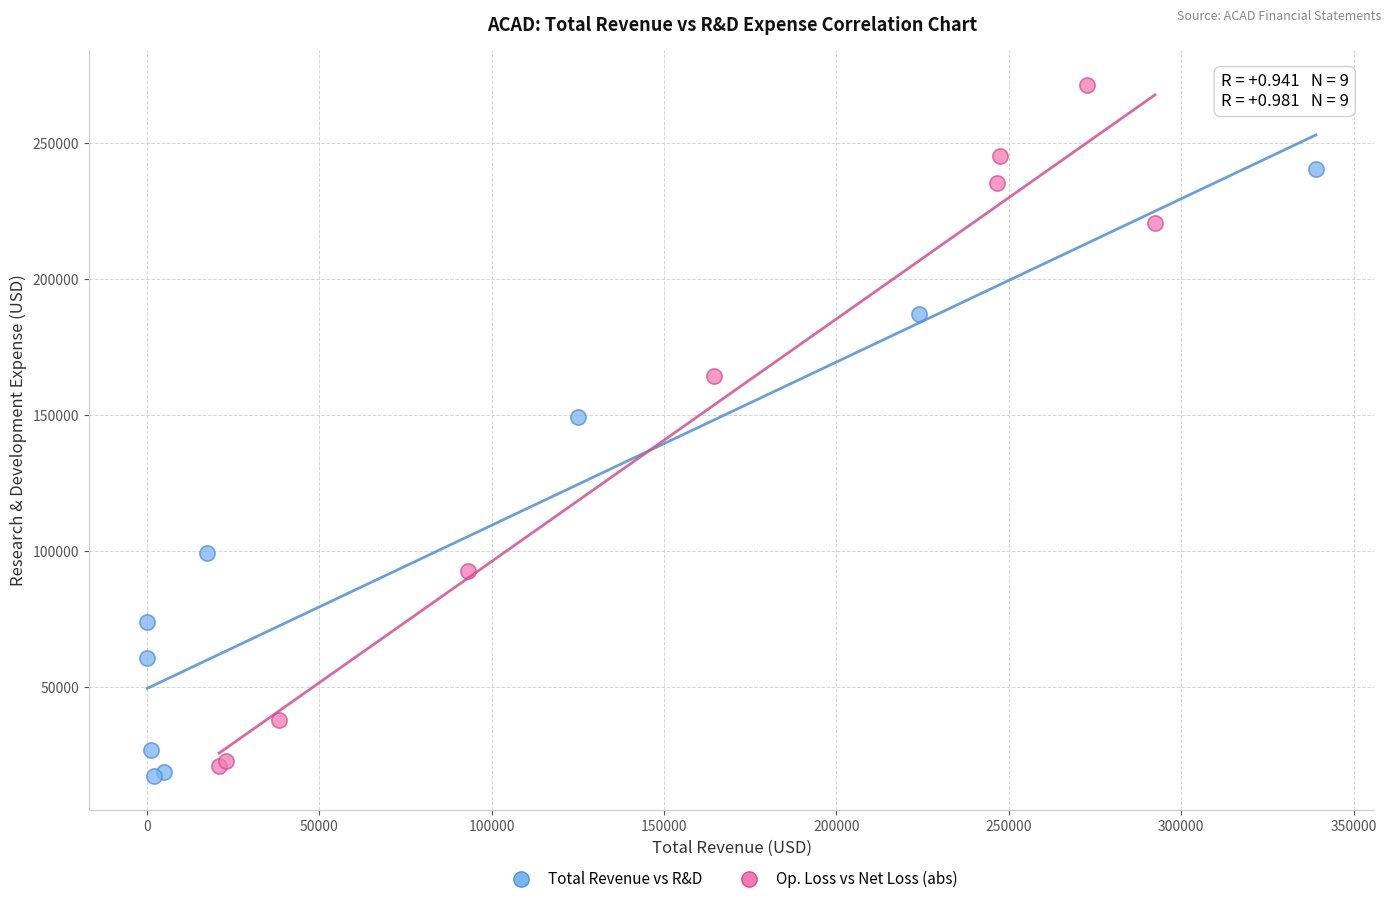

Which series contains the highest Y value?

Op. Loss vs Net Loss (abs)